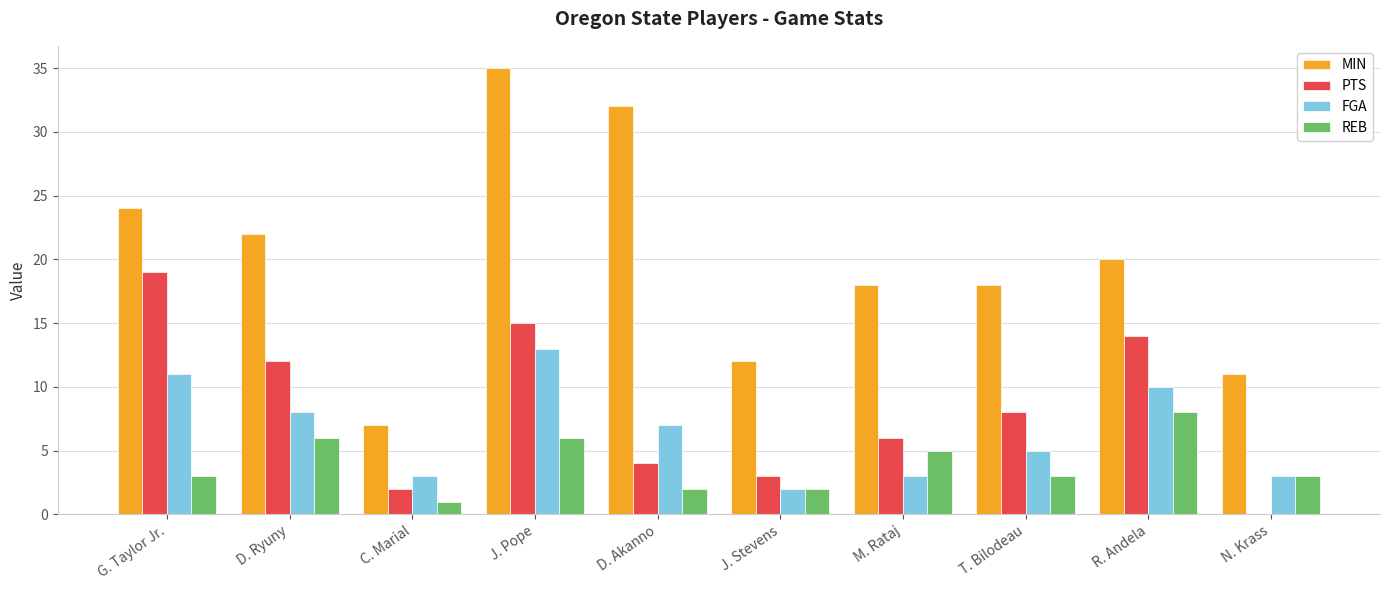

Which series has the largest total across all categories?

MIN